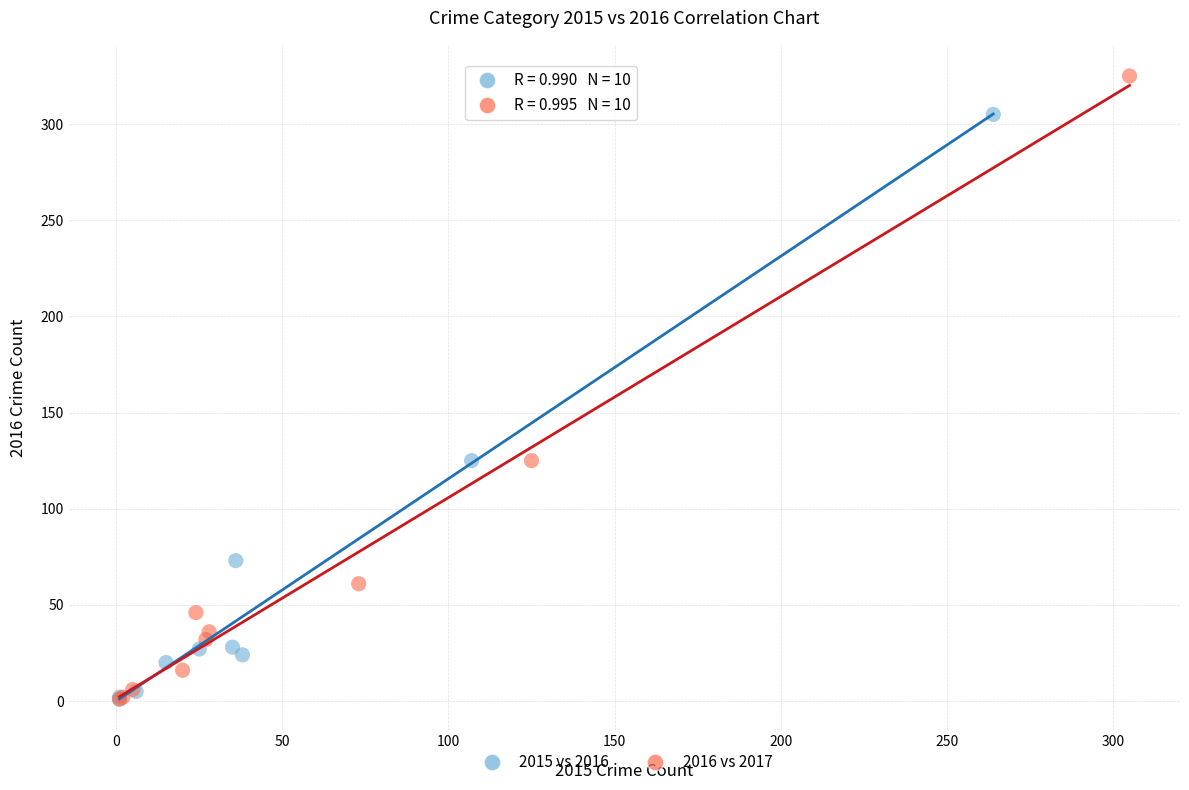

Which series has the largest Y range (max minus min)?

2016 vs 2017